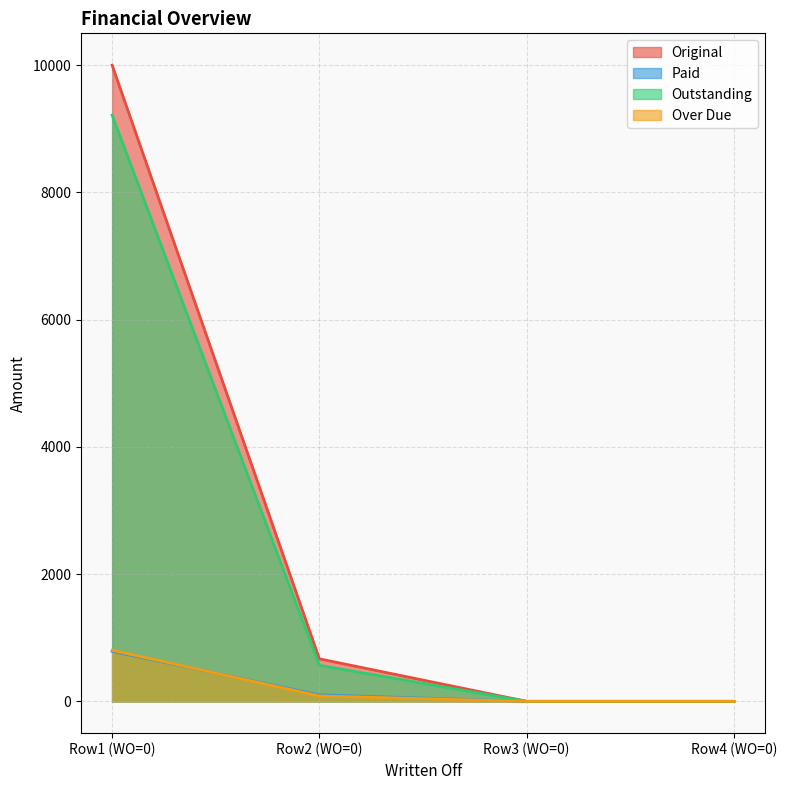

True or false: Paid and Original intersect in this chart.

False